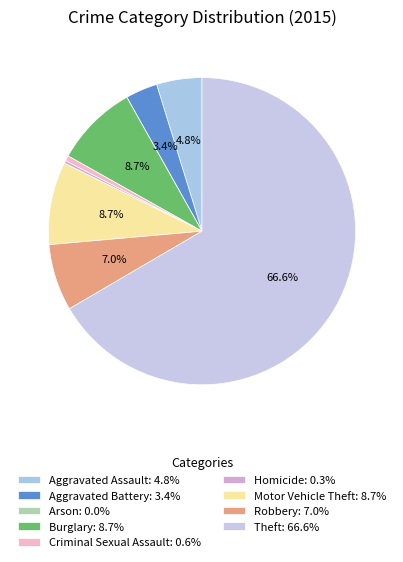

To the nearest percent, what is the difference between the largest and smallest slice percentages?

67%